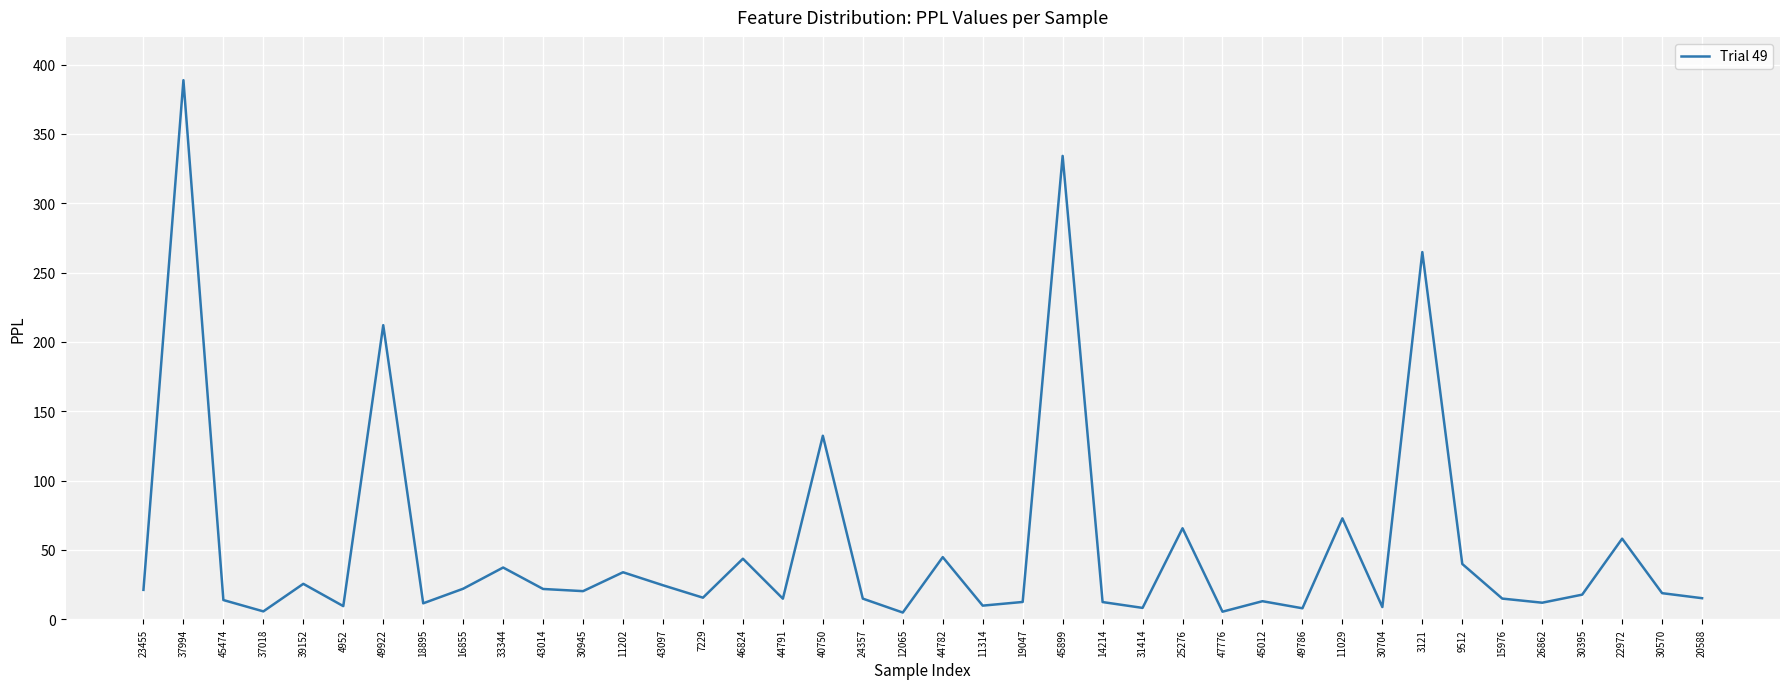

What is the change in value from 40750 to 14214?

-119.9